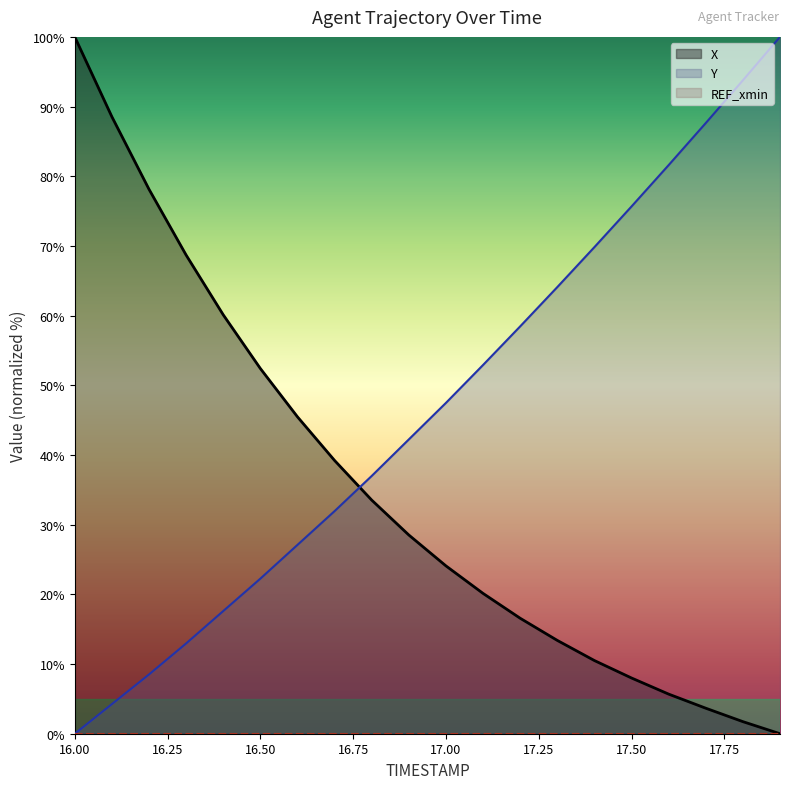

What is the label of the 14th point from the left?

17.3